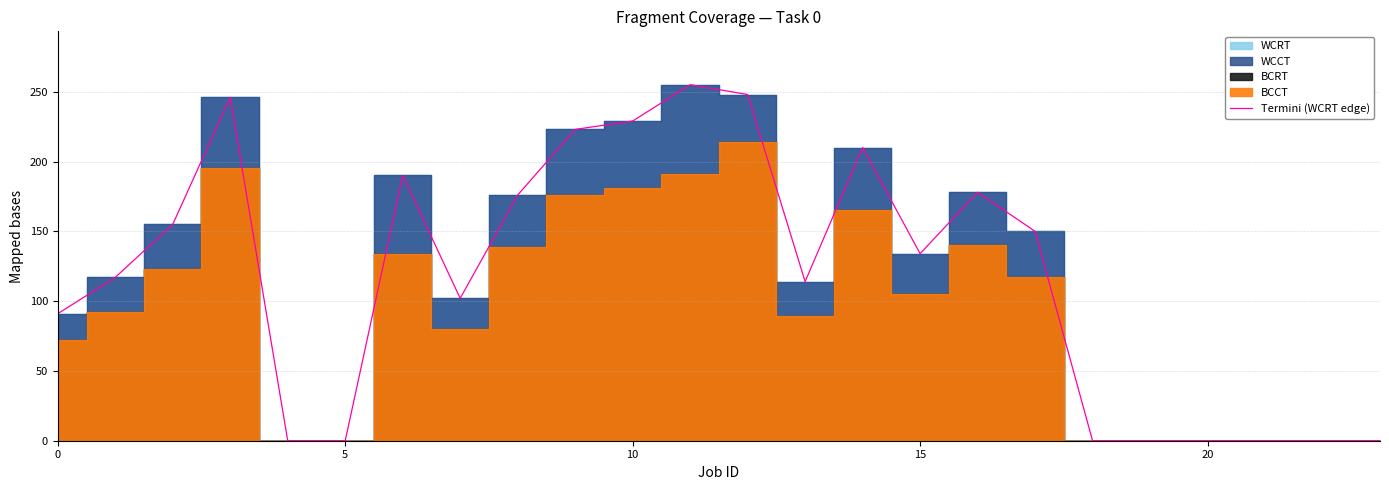

What is the label of the 11th point from the right?

13